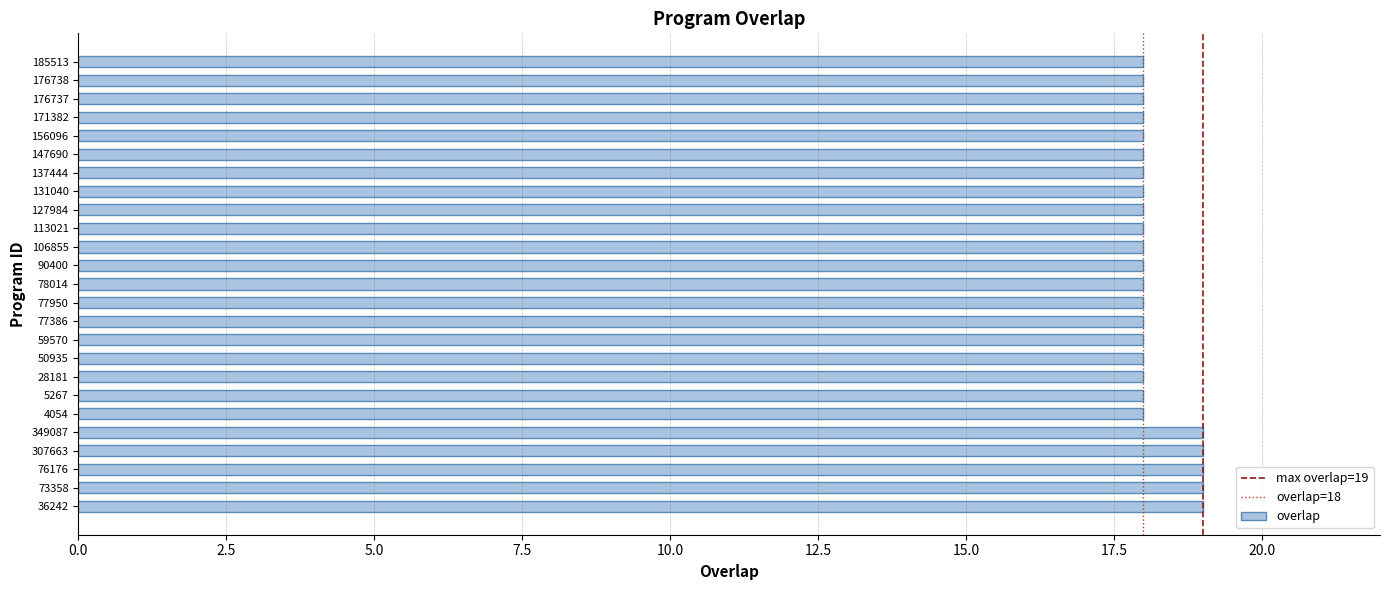

What is the average value?

18